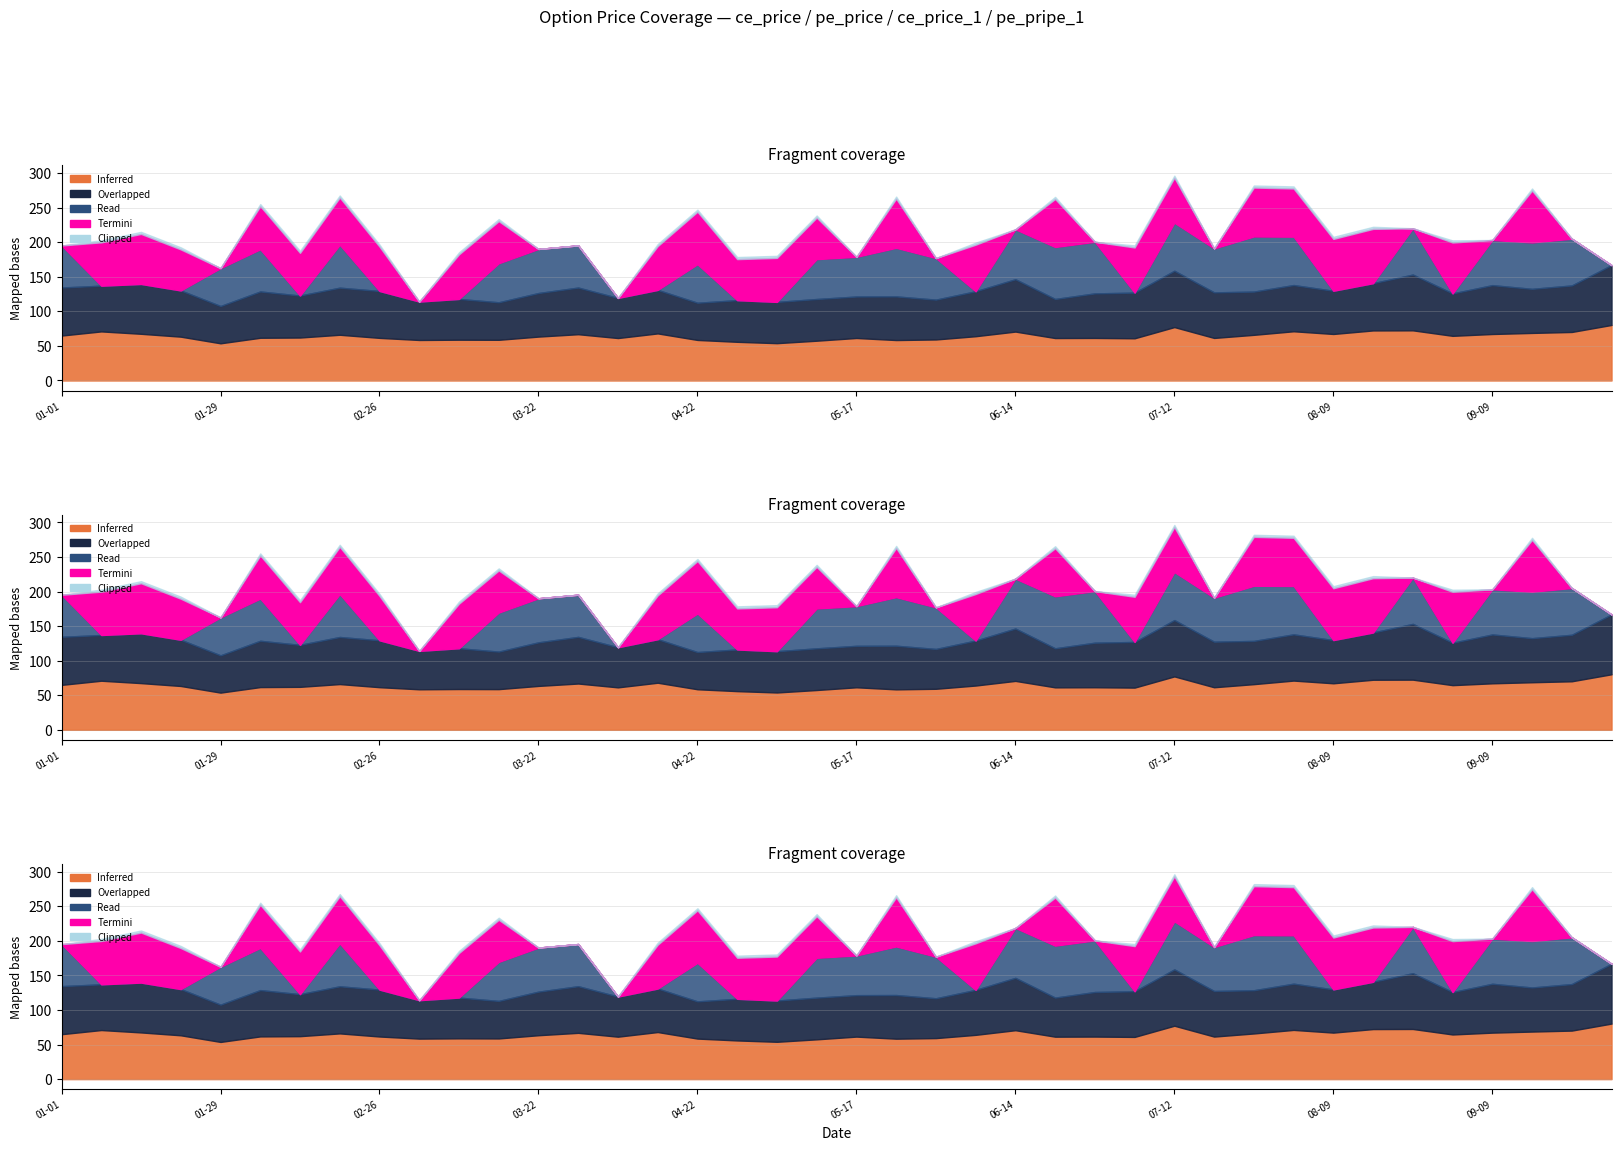

At which category does ce_price reach its first local valley?

2024-01-29